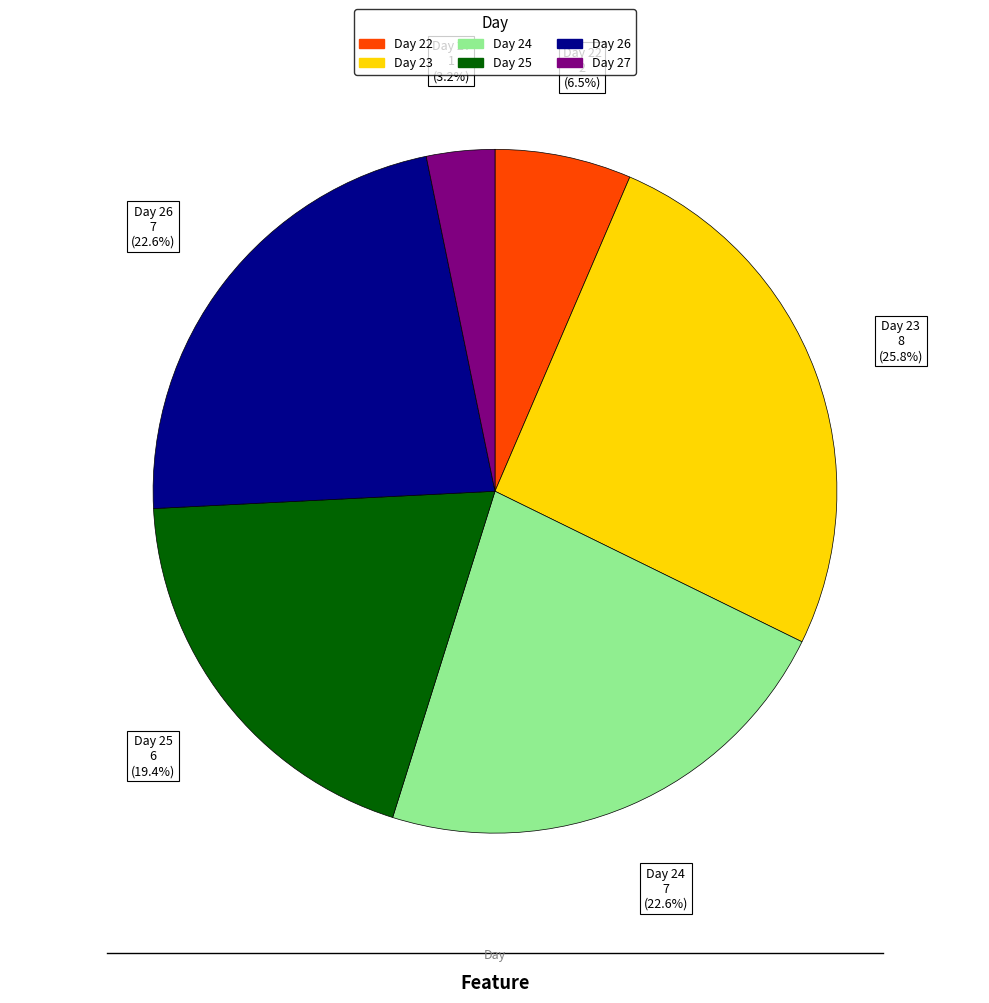

Is there a majority slice in this chart?

No